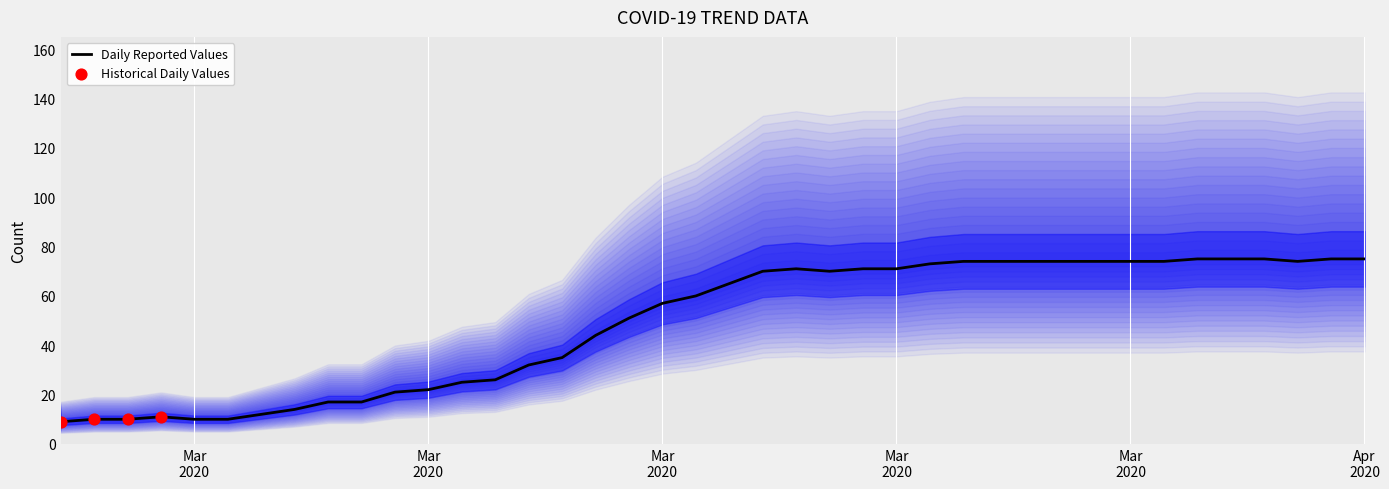

Which has a higher value, 2020-03-28 or 2020-02-28?

2020-03-28